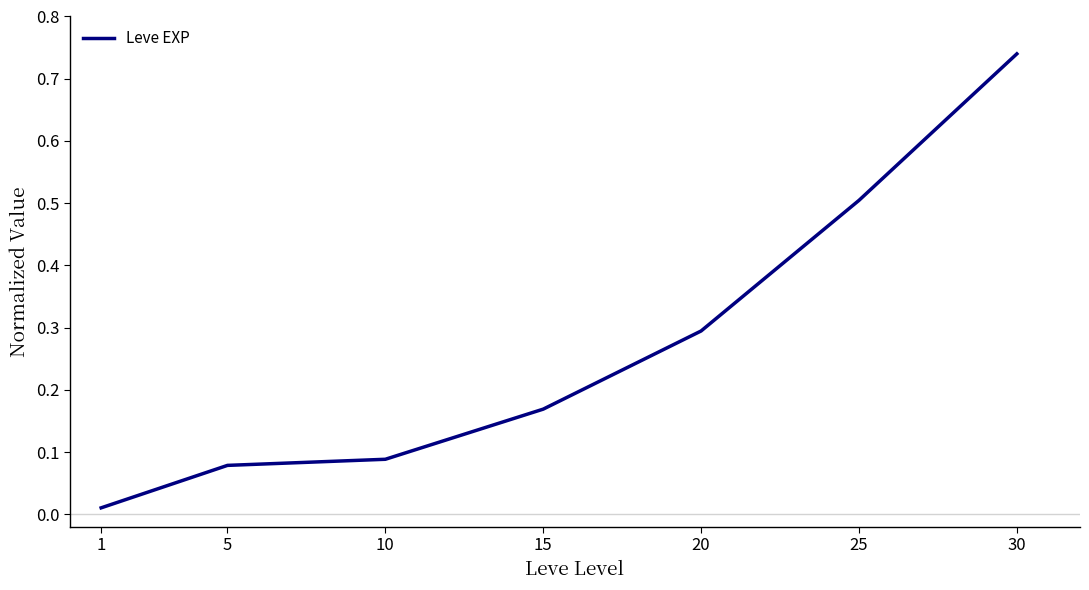

Rank the categories by value from lowest to highest.

1, 5, 10, 15, 20, 25, 30